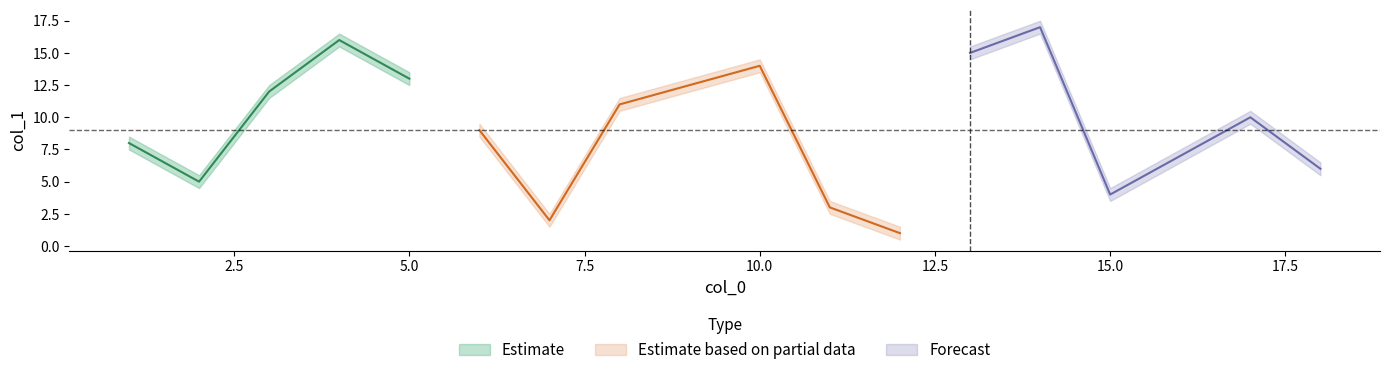

How many data points does each series have?

17